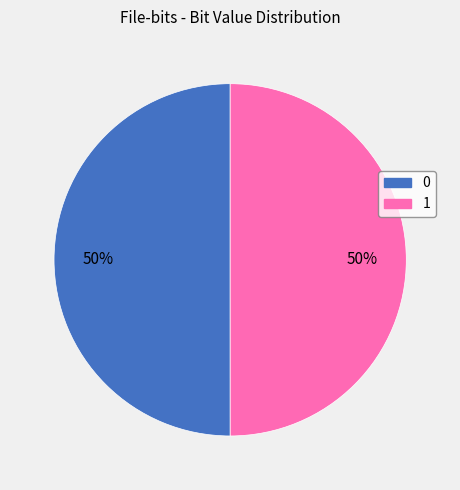

How many slices are in this pie chart?

2